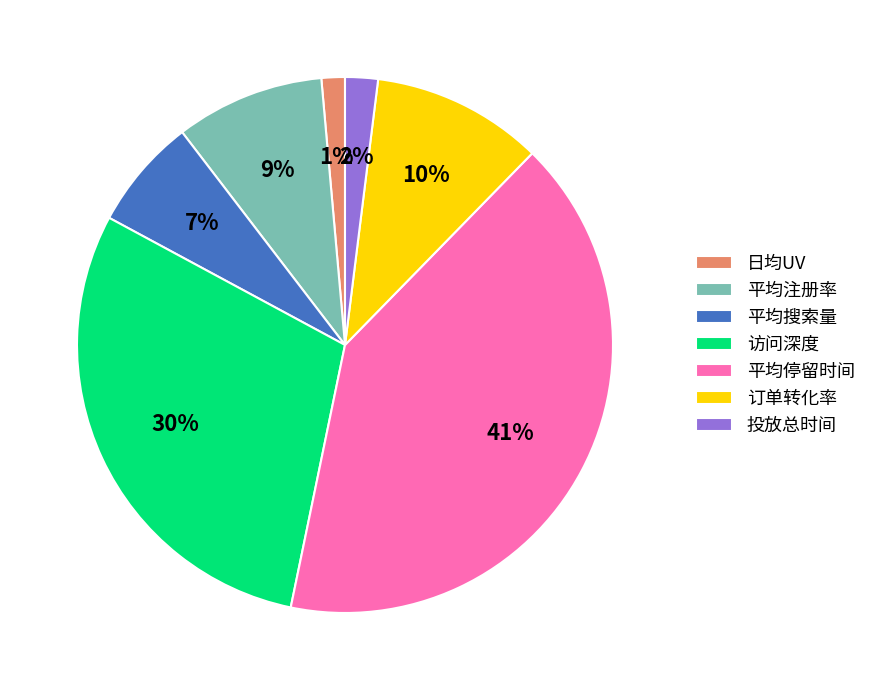

Do 投放总时间 and 平均搜索量 together represent more than half of the pie?

No